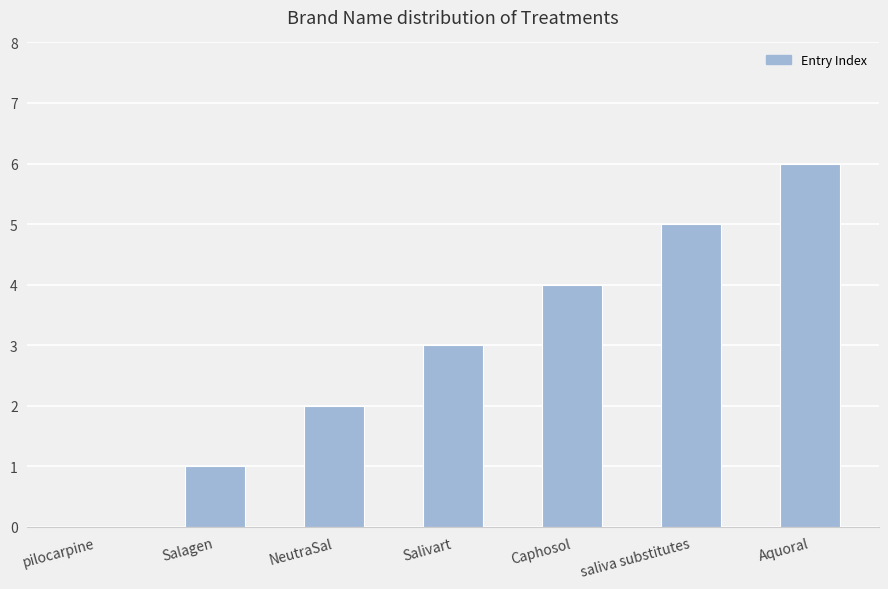

How many categories are shown in the chart?

7